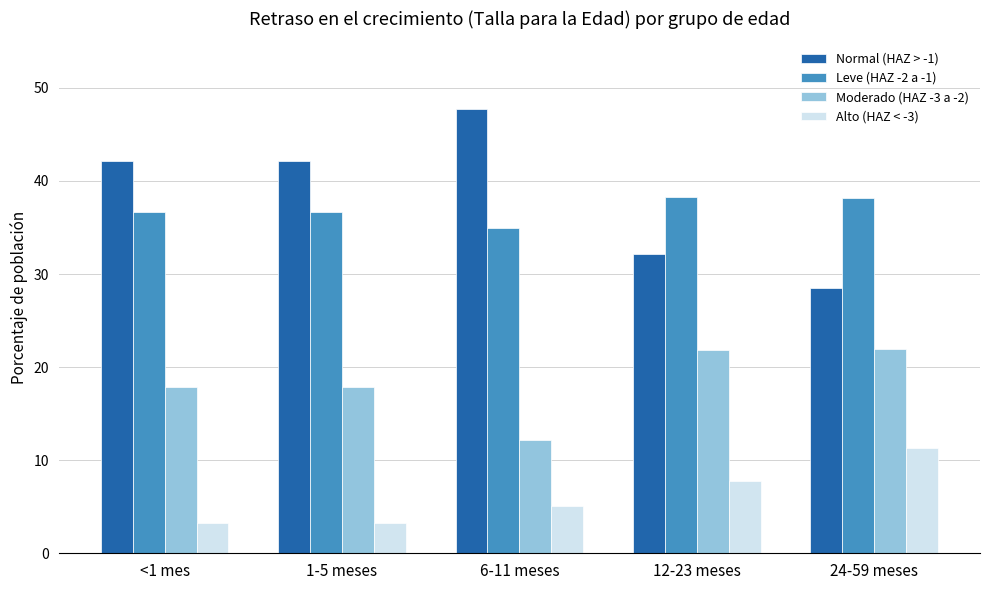

The Alto (HAZ < -3) series shows 5.3 at <1 mes. True or false?

False